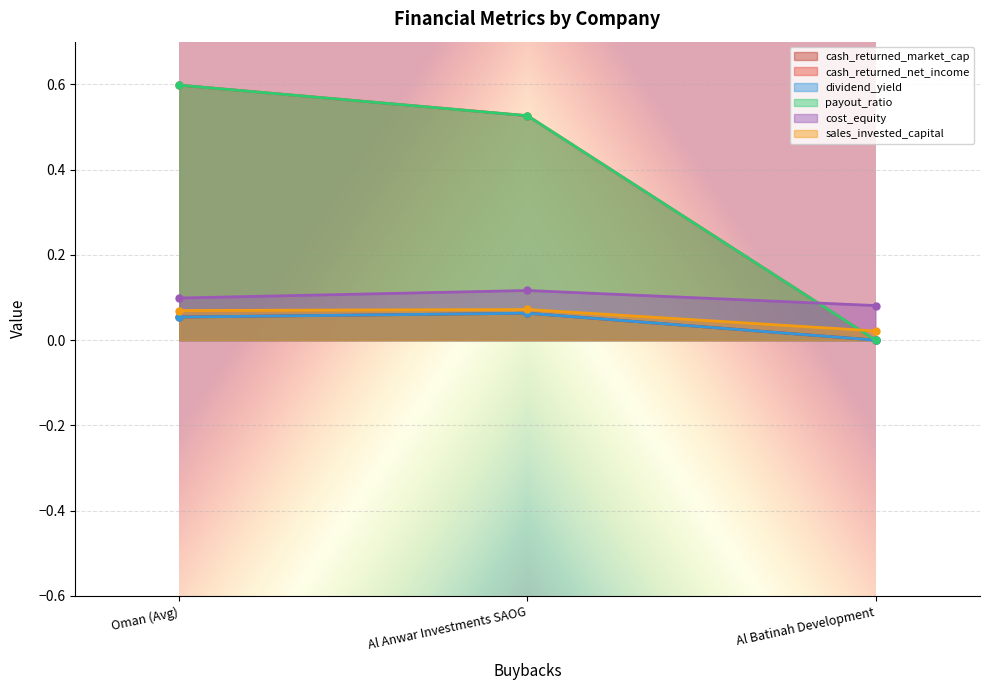

Rank the series at Oman (Avg) from lowest to highest value.

cash_returned_market_cap, dividend_yield, sales_invested_capital, cost_equity, cash_returned_net_income, payout_ratio